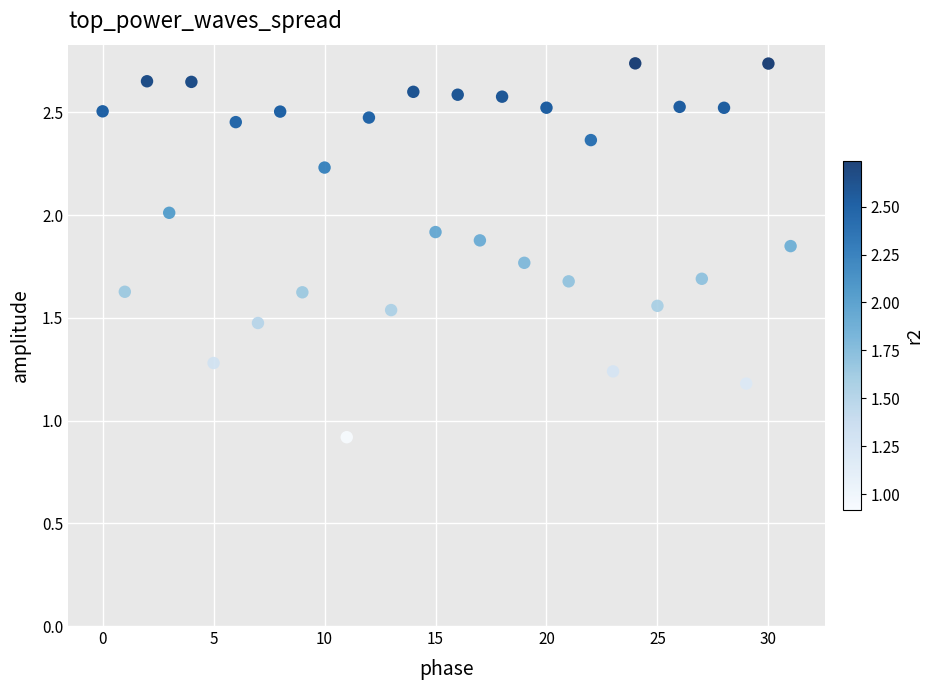

What Y value in the scatter plot is closest to 1?

0.9